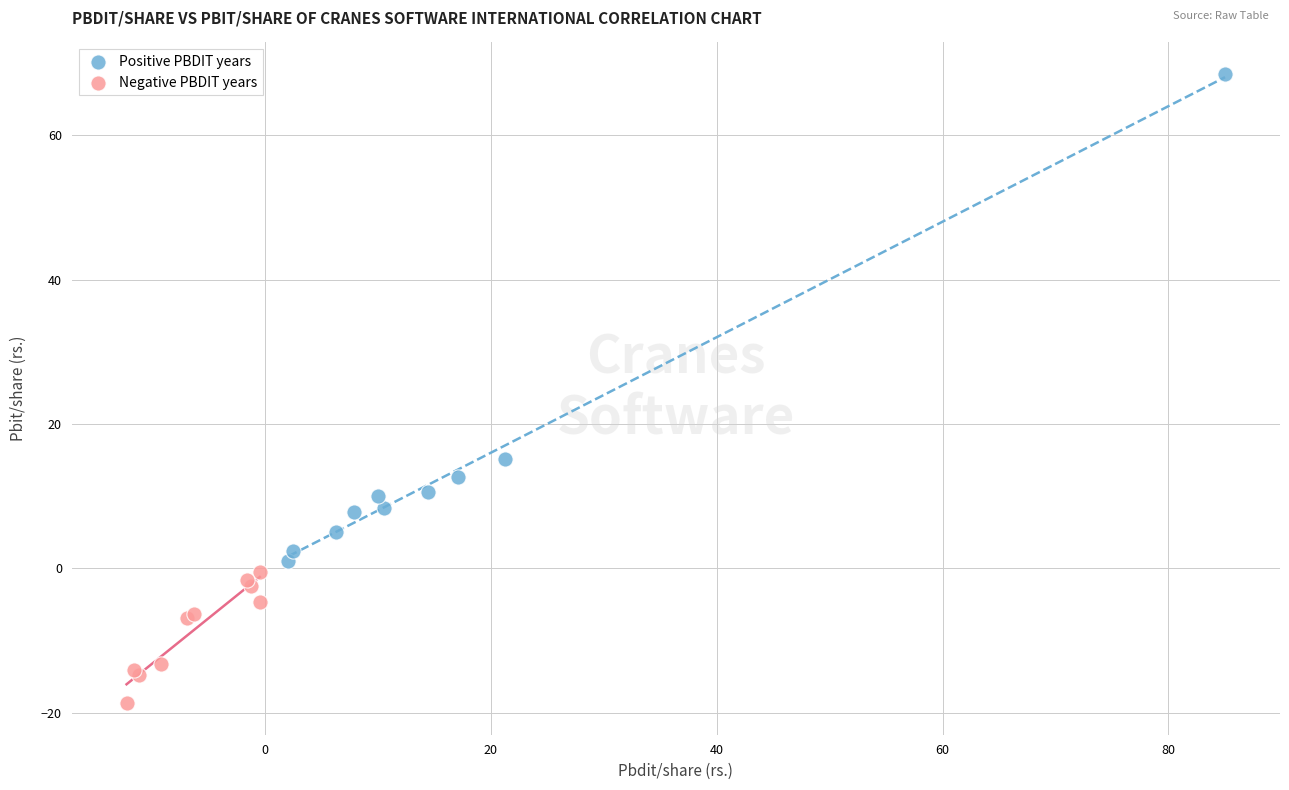

What are all the series names shown in the legend?

Positive PBDIT years, Negative PBDIT years